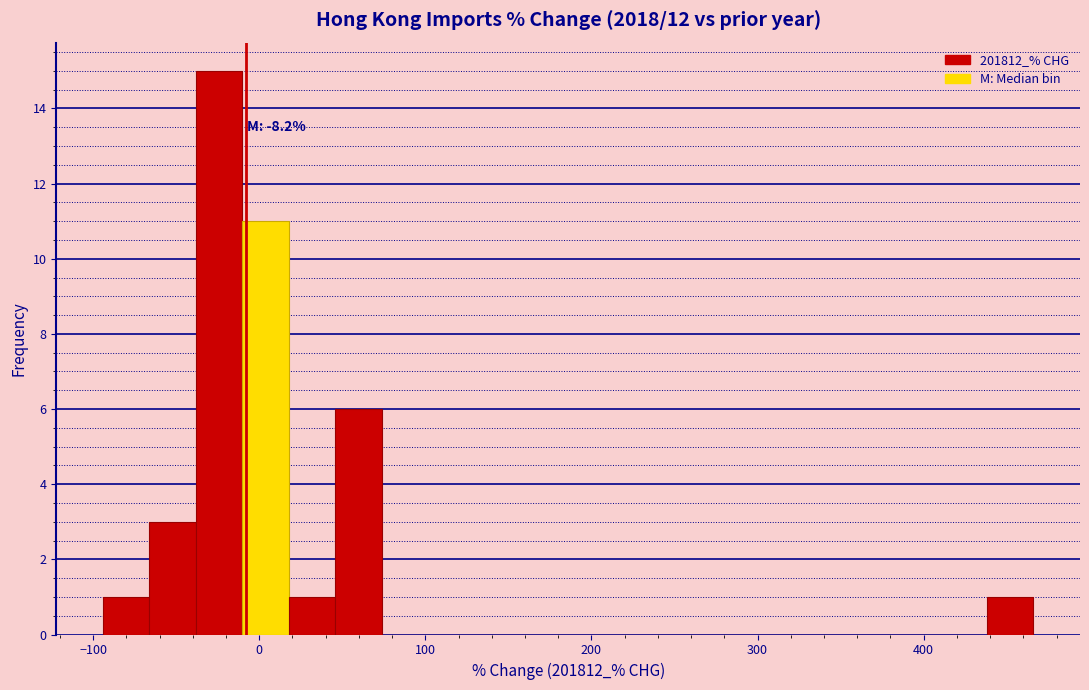

Around what value on the x-axis is the tallest bar? Give the approximate position of its centre, as read against the axis.

-20